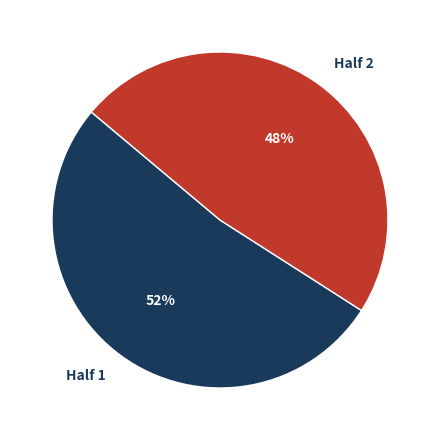

What is the majority slice?

Half 1